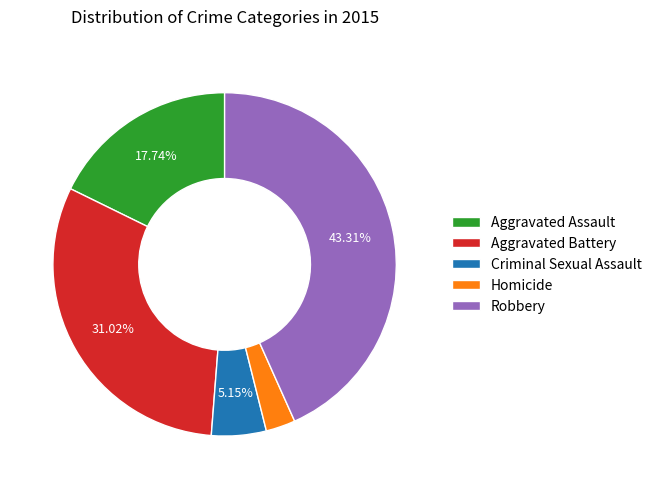

To the nearest percent, what is the difference between the Homicide and Robbery slice percentages?

41%